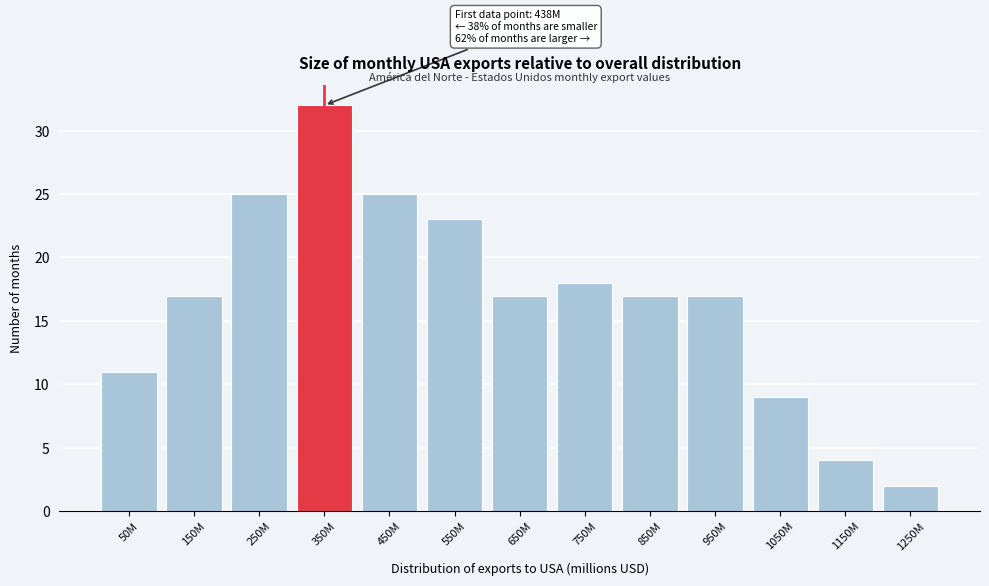

Reading left to right, transcribe all the data shown in this chart.

11	17	25	32	25	23	17	18	17	17	9	4	2